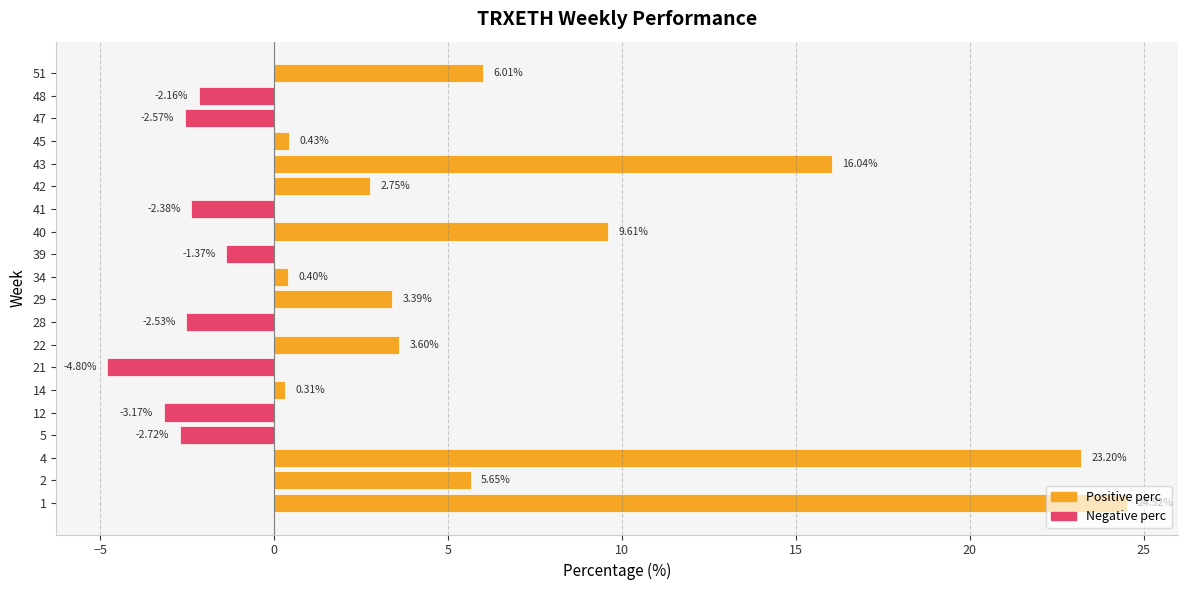

How many bars are there in total?

20